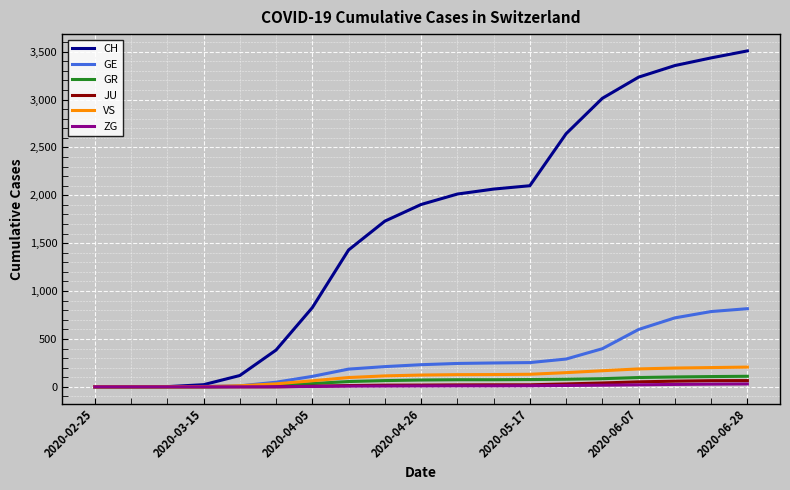

Which series has the largest range (max minus min)?

CH